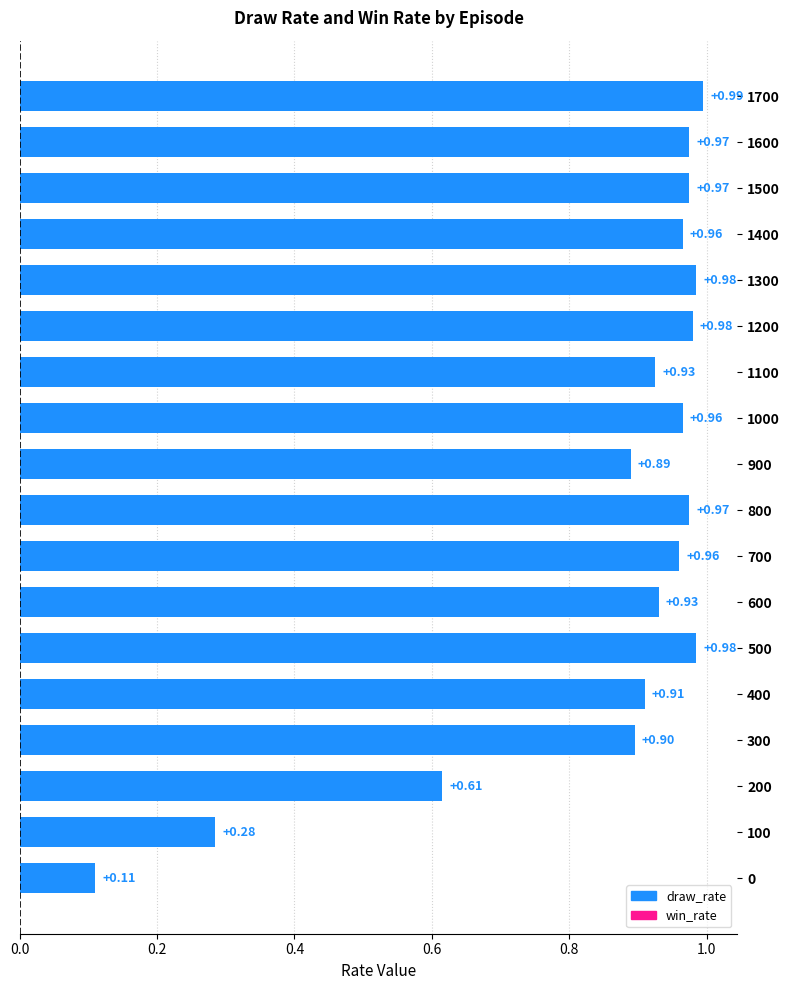

Does the chart contain stacked bars?

No